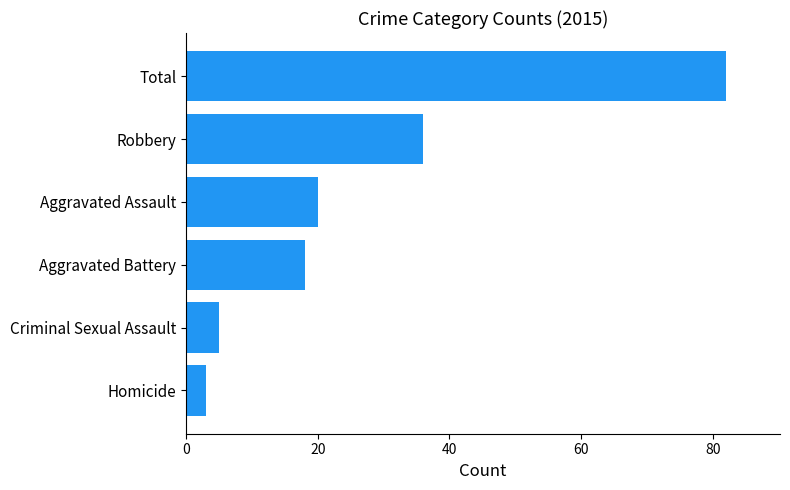

Reading bottom to top, transcribe all the data shown in this chart.

3	5	18	20	36	82